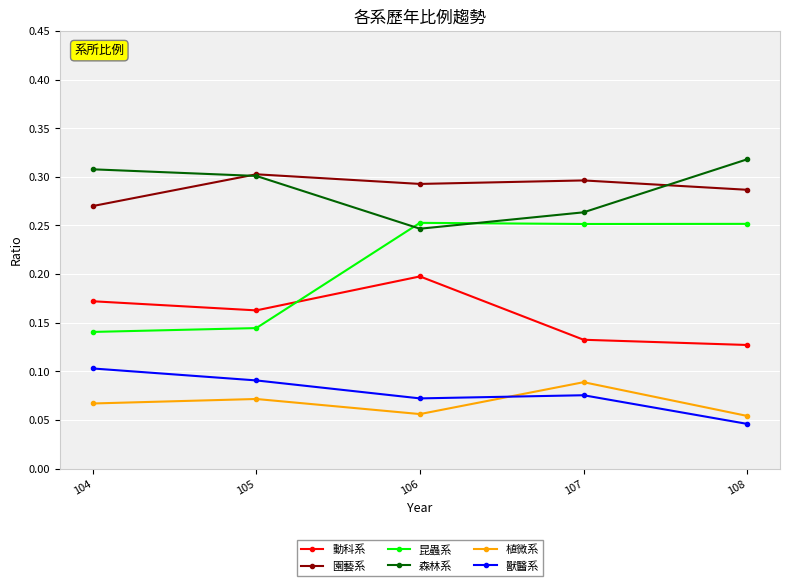

Does the chart have visible grid lines?

Yes